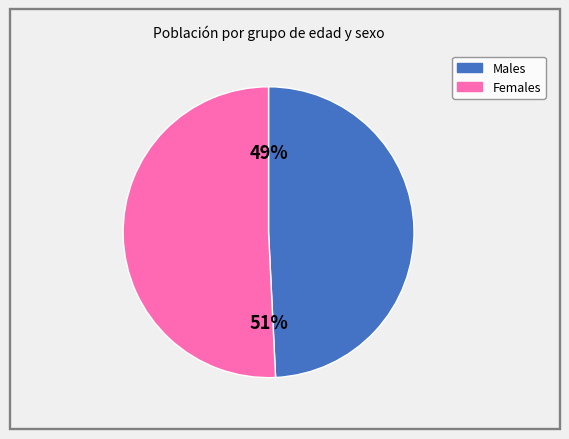

Is there any slice that represents more than half of the pie?

Yes